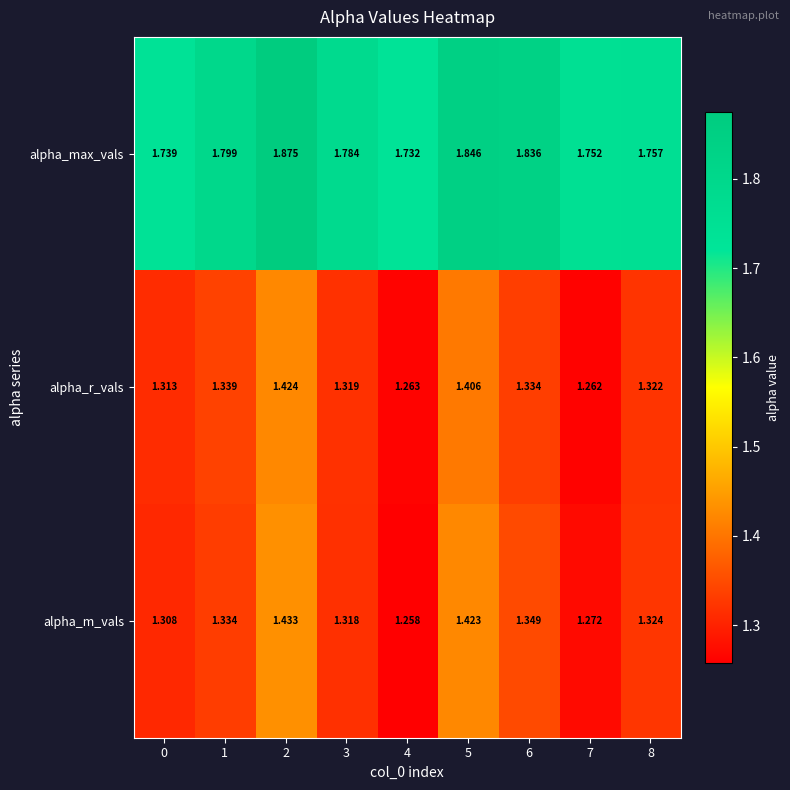

At 7, list the series in order from largest to smallest.

alpha_max_vals, alpha_m_vals, alpha_r_vals